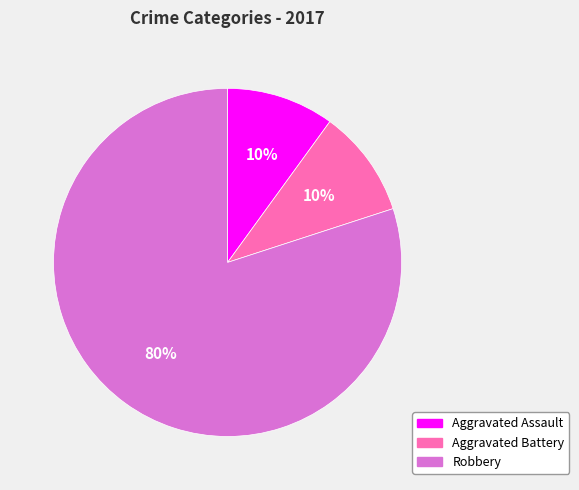

True or false: Robbery accounts for 74% of the total.

False